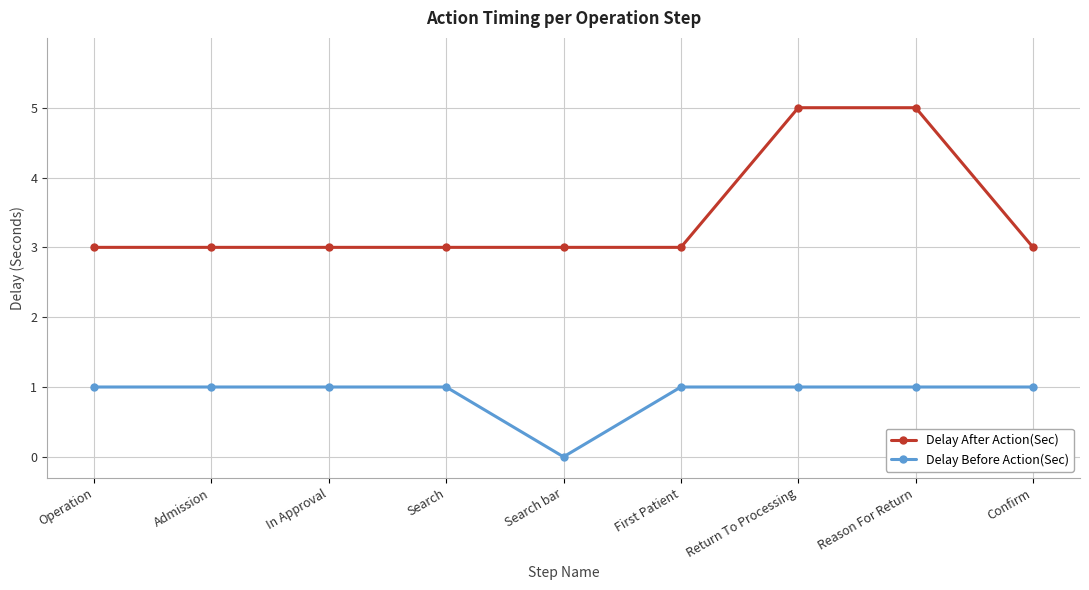

What are all the series names shown in the legend?

Delay After Action(Sec), Delay Before Action(Sec)